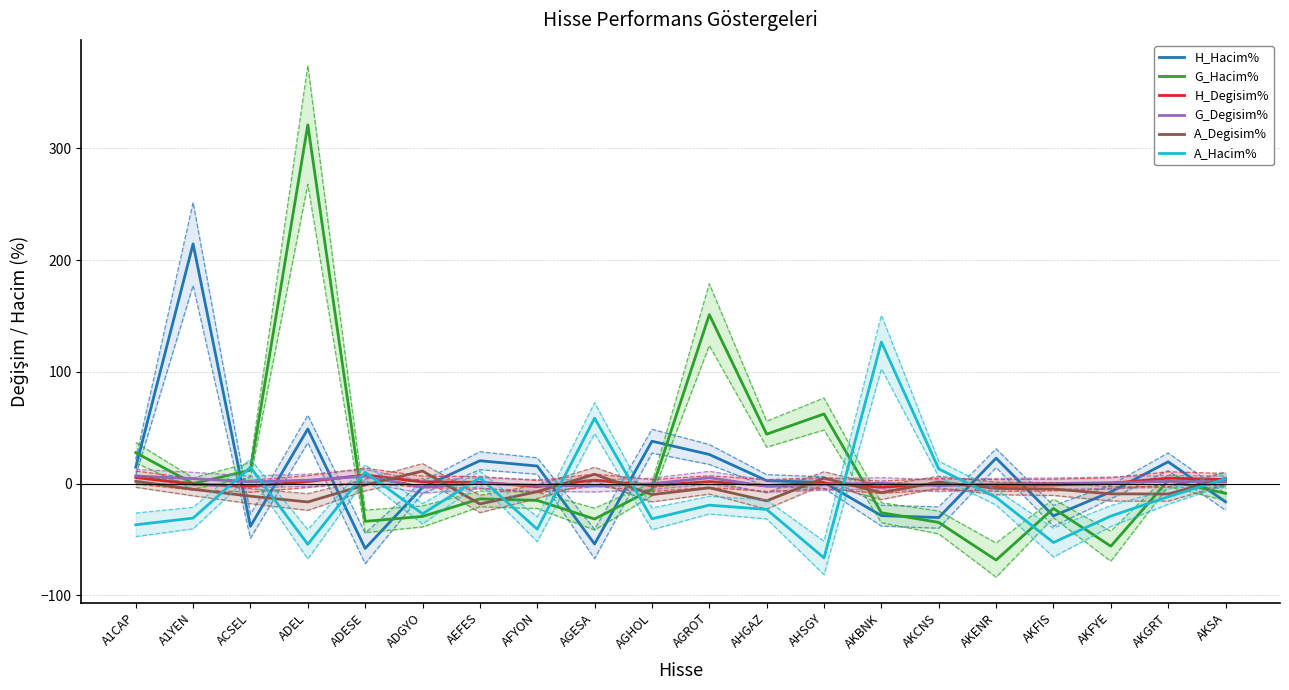

What is the lowest value of the G_Hacim% series?

-68.5